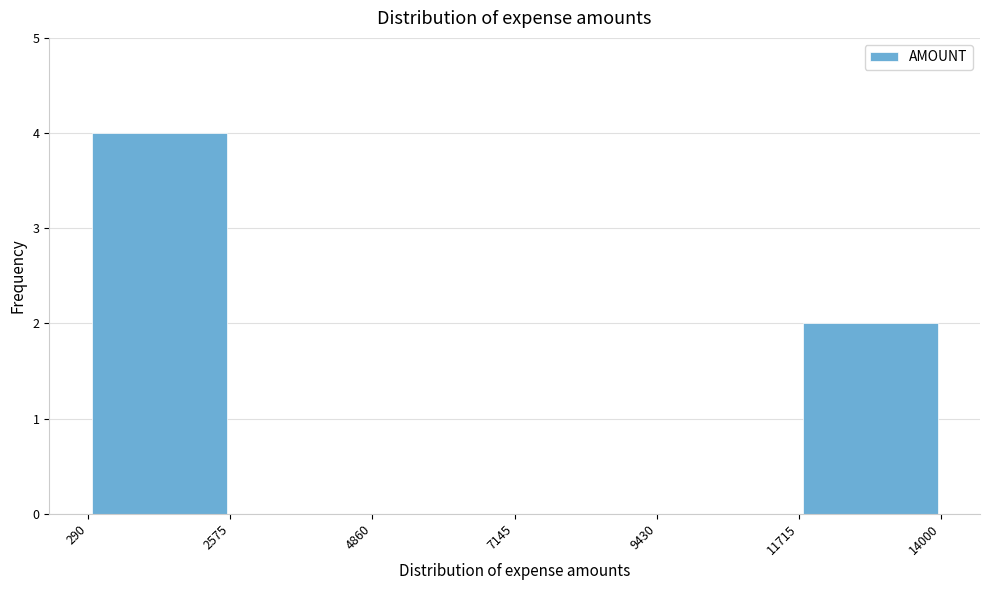

Which range on the x-axis has the tallest bar?

290 to 2575